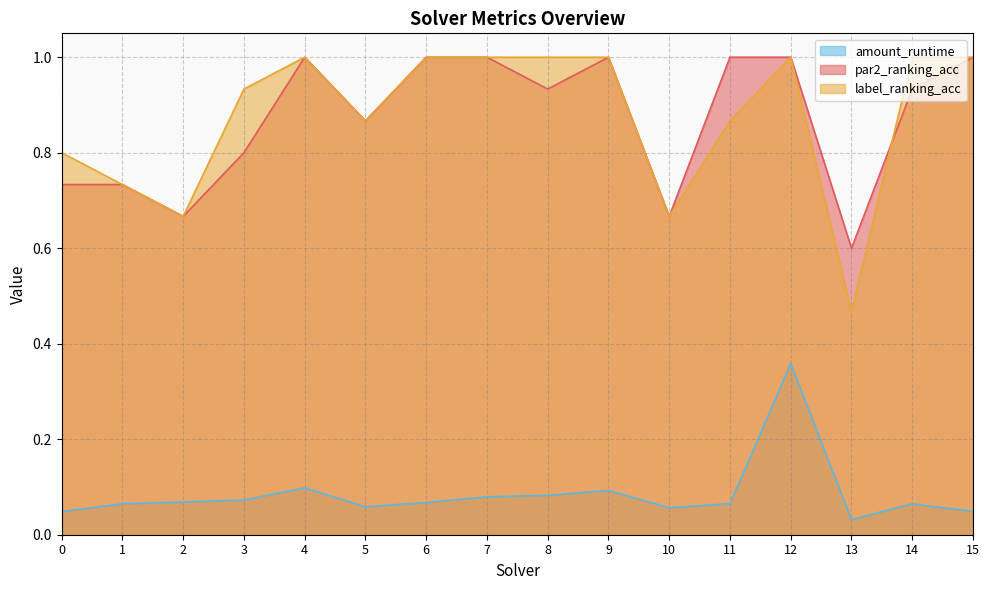

Between 5 and 13, which is larger?

5